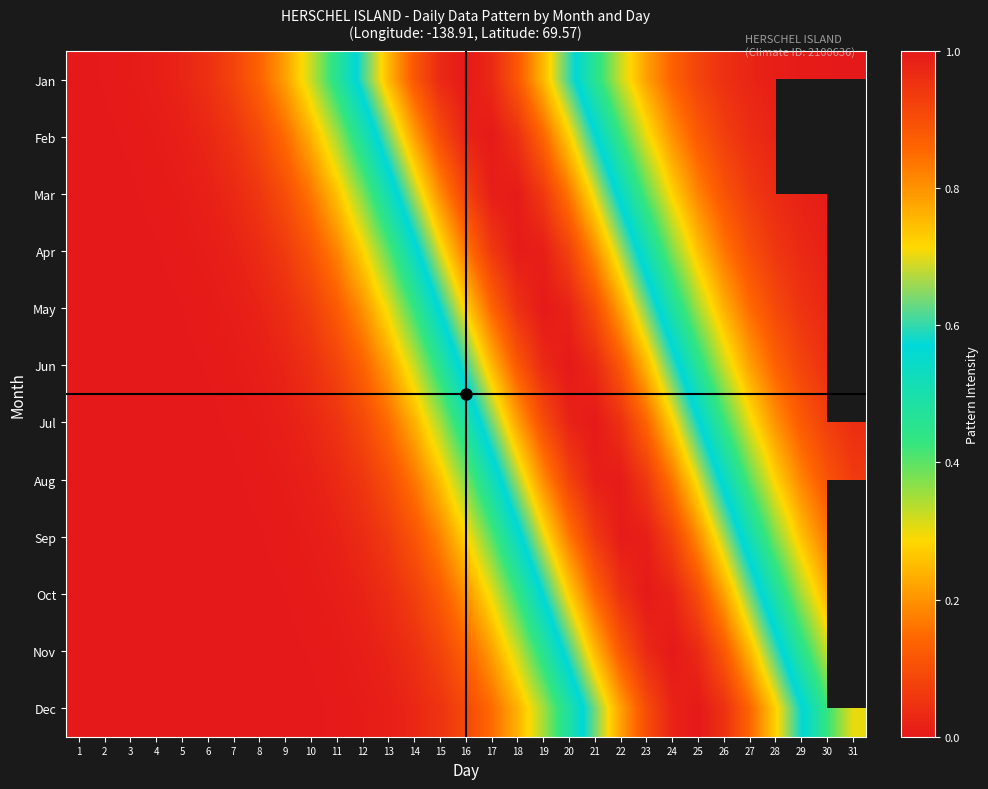

What is the difference between the second highest and minimum values in the Oct series?

1.0